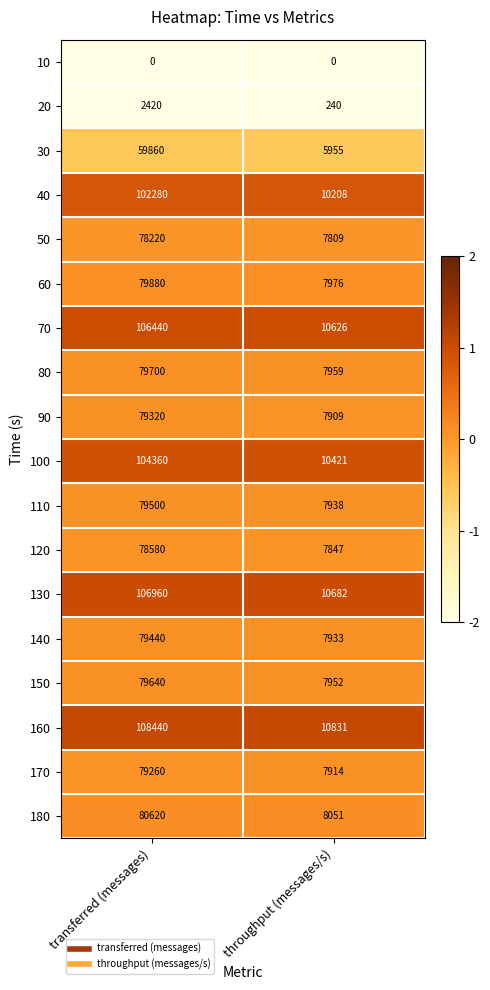

At which category does the chart reach its peak across all series?

transferred (messages)